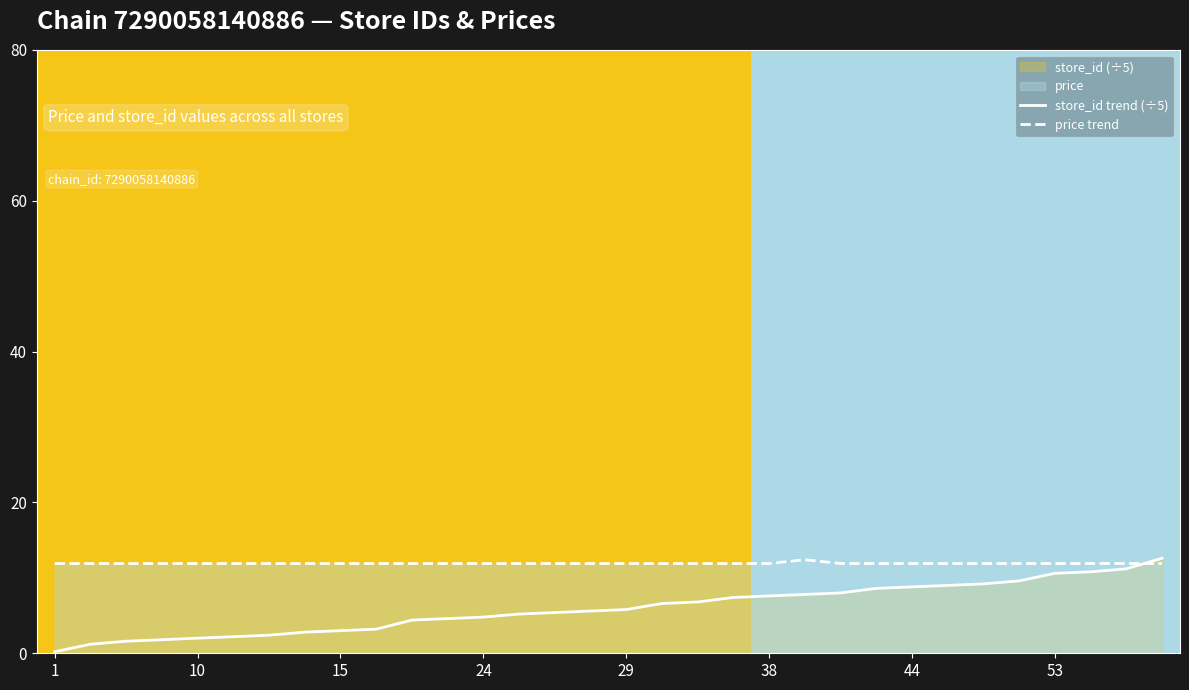

What is the difference between the maximum and minimum values in the price trend series?

0.5